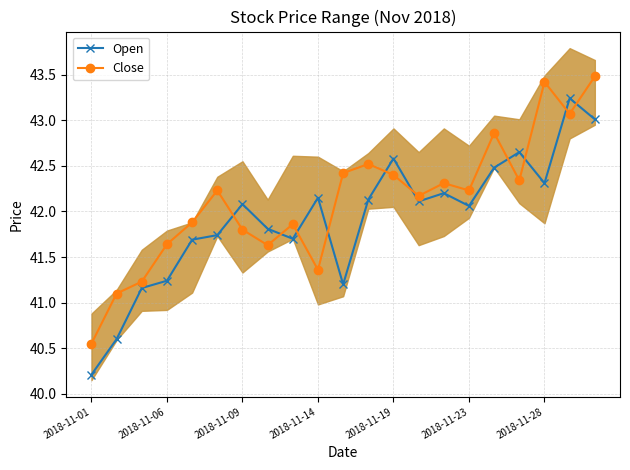

In Close, how many points are higher than both neighbors (excluding endpoints)?

6